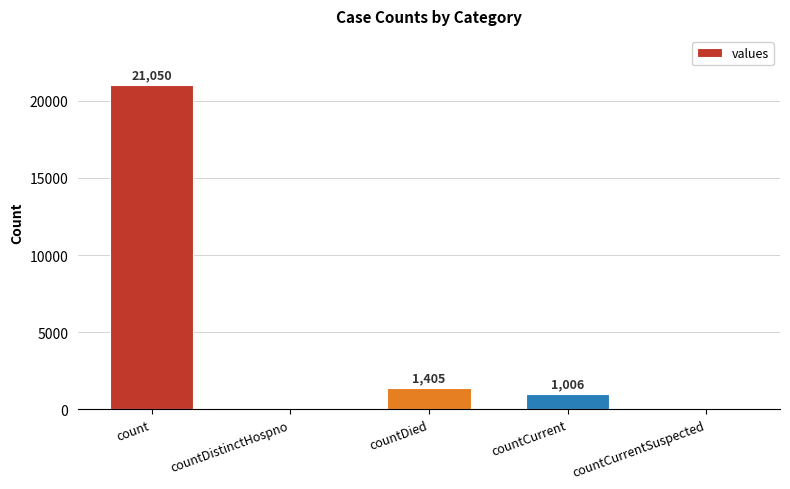

What is the sum of all values?

23461